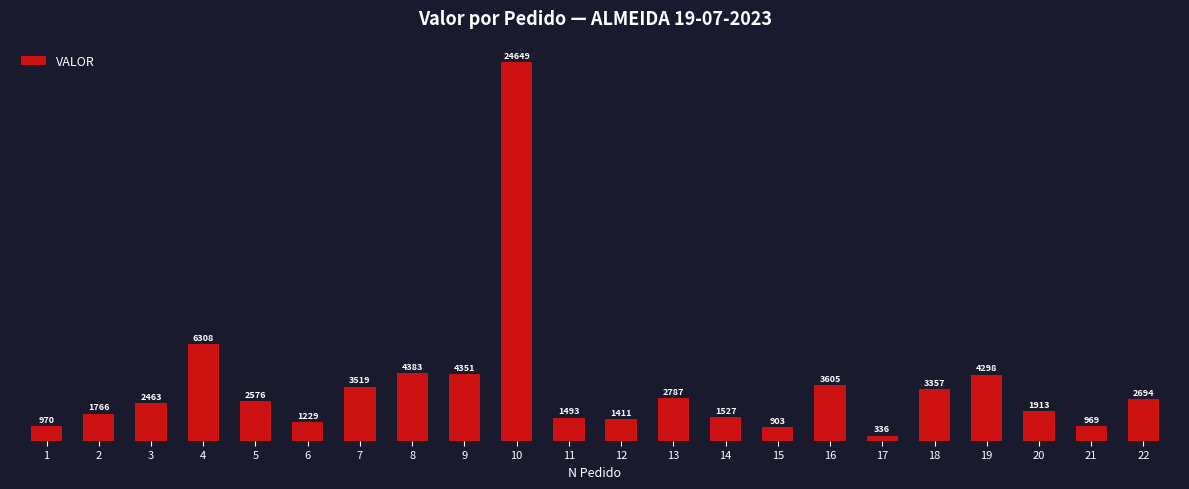

Approximately how many times larger is the value at 17 compared to 12?

0.2